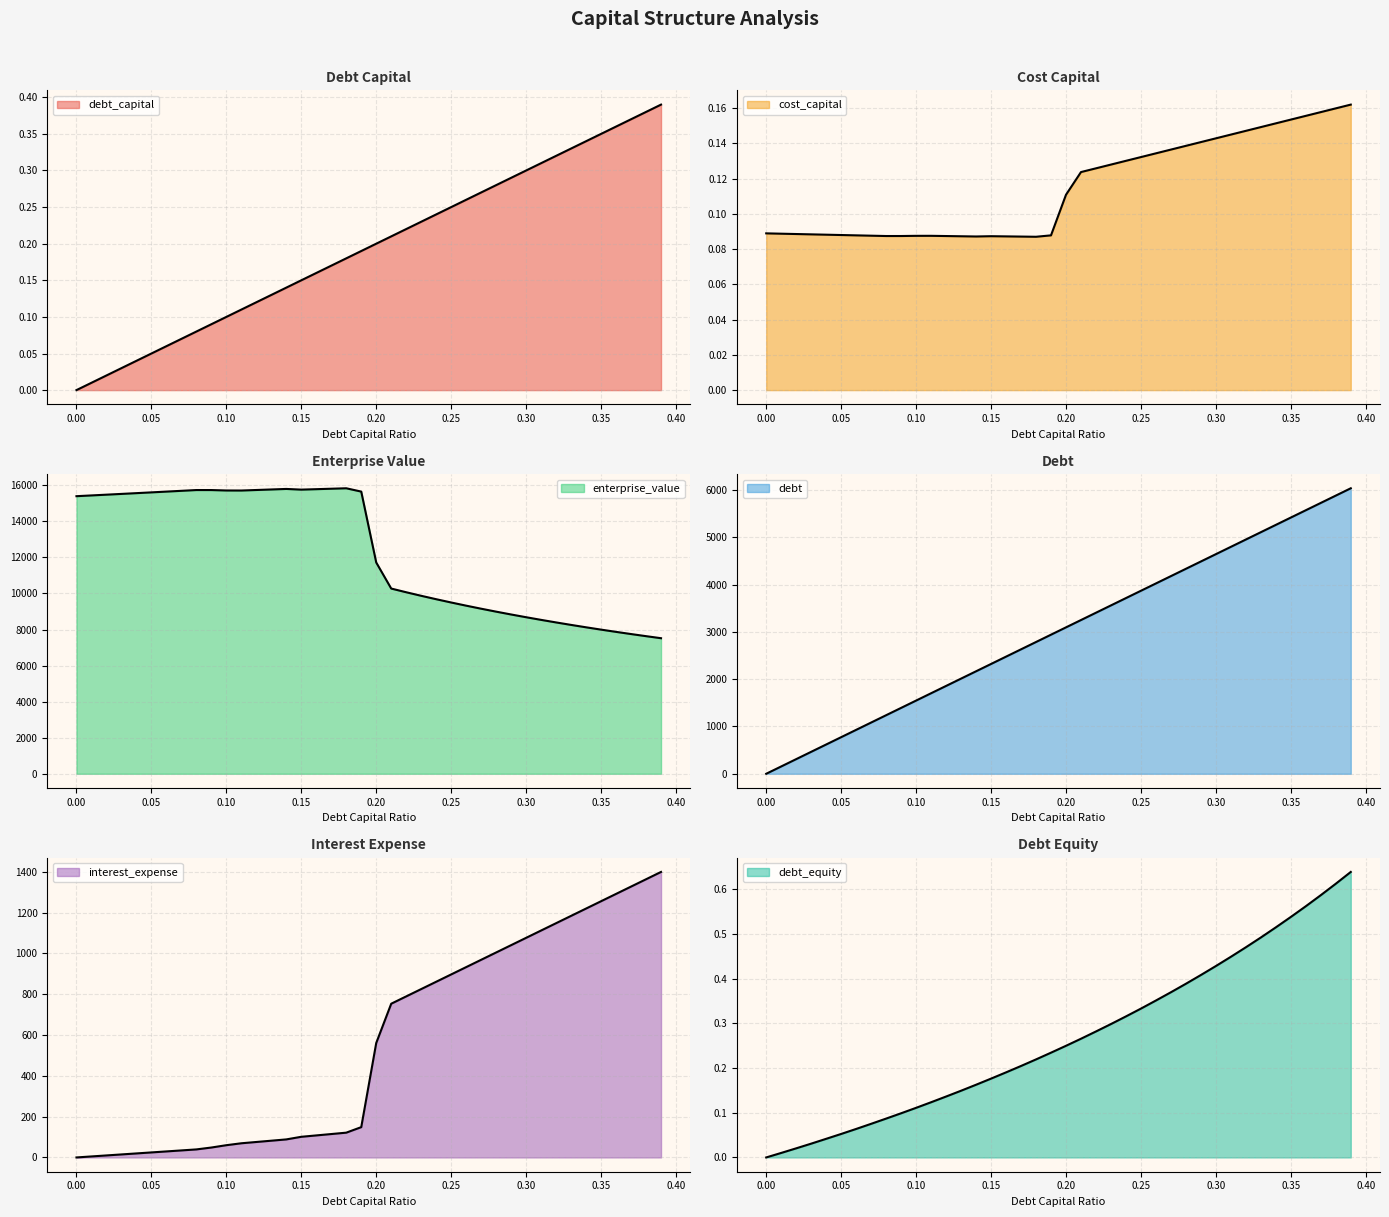

True or false: debt_capital and debt_equity cross at least once.

False